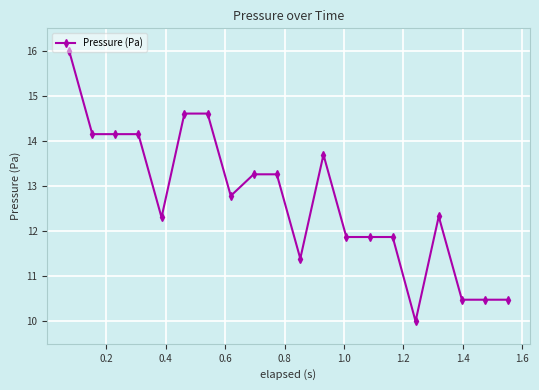

How many data points does each series have?

20